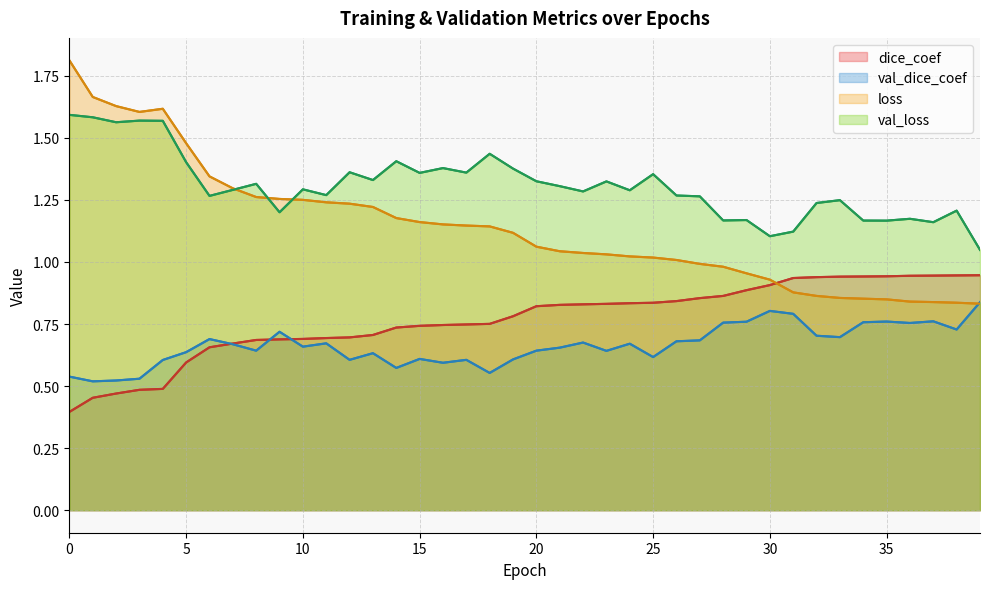

Read the dice_coef value at 0.

0.4